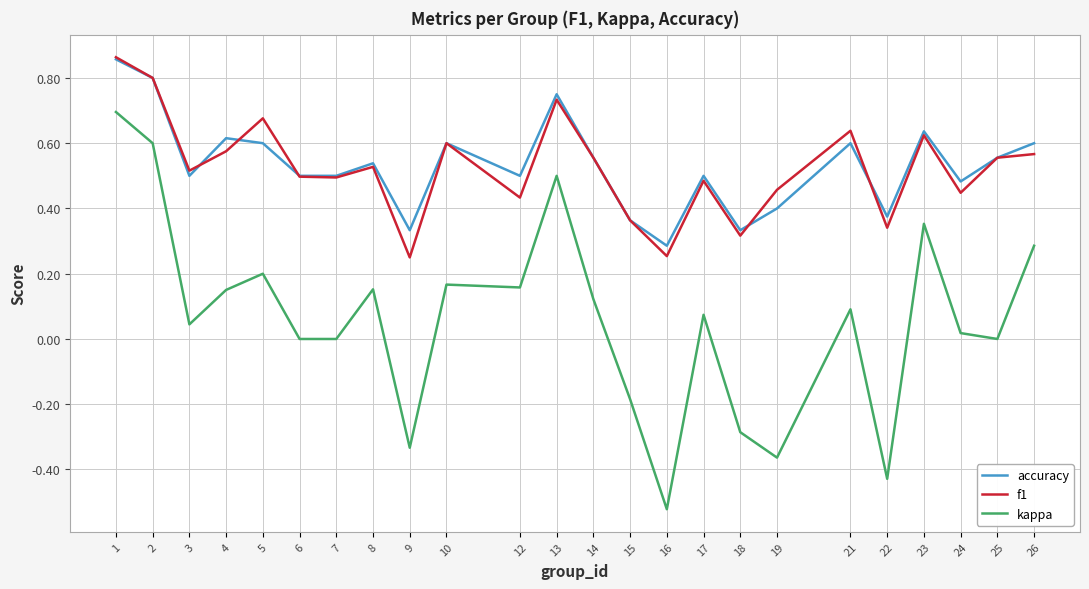

True or false: f1 and kappa intersect in this chart.

False